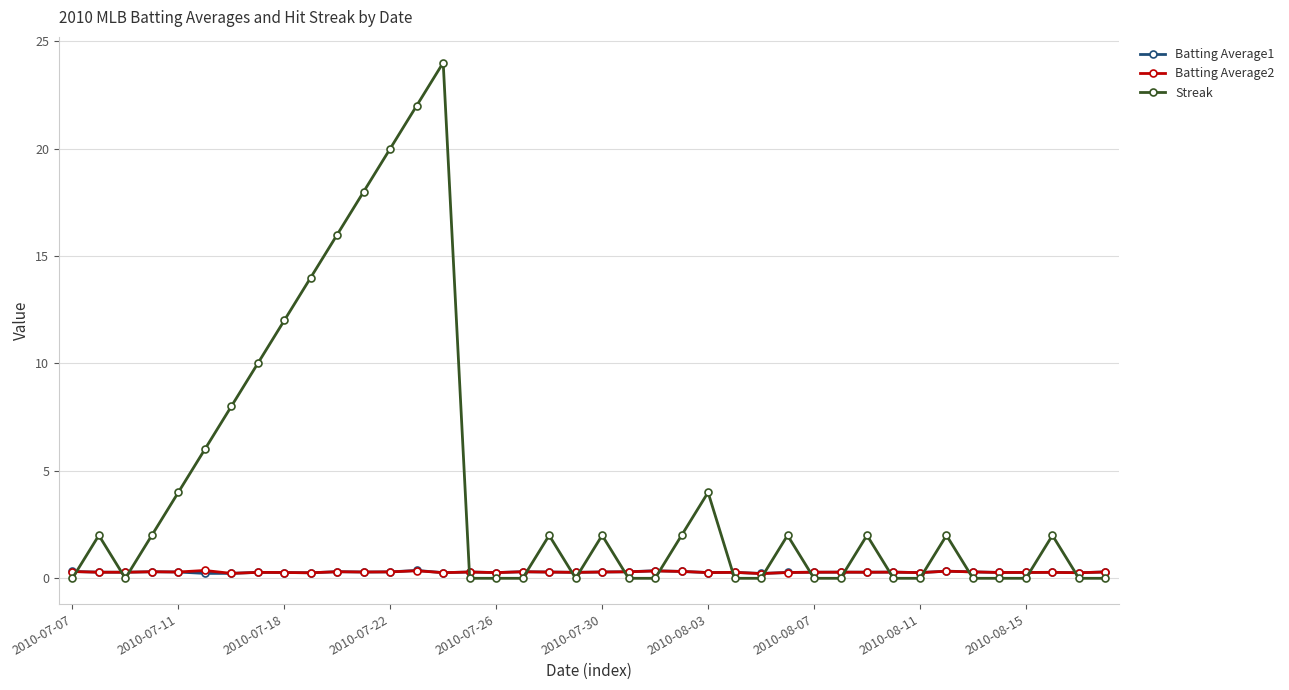

How many intersections are there between Streak and Batting Average1?

18